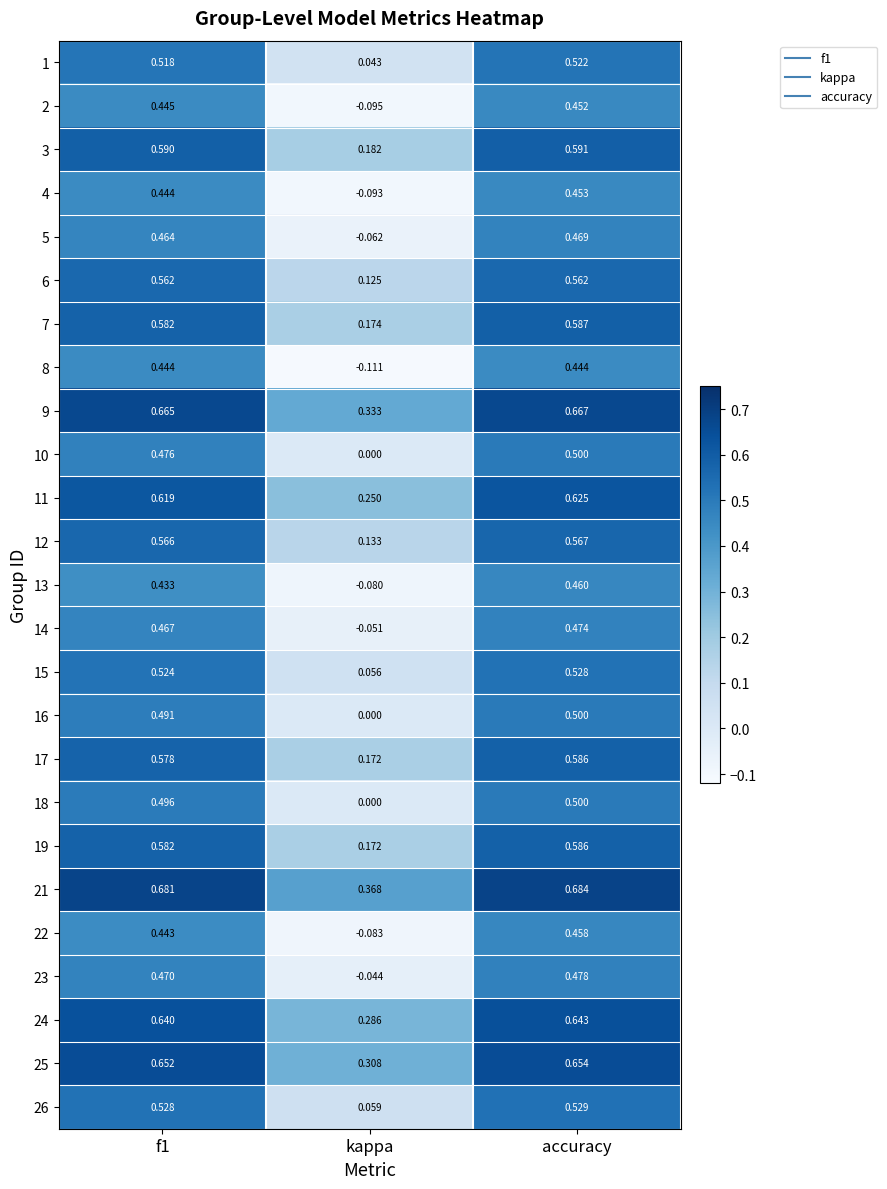

At how many categories does at least one series exceed 0?

3